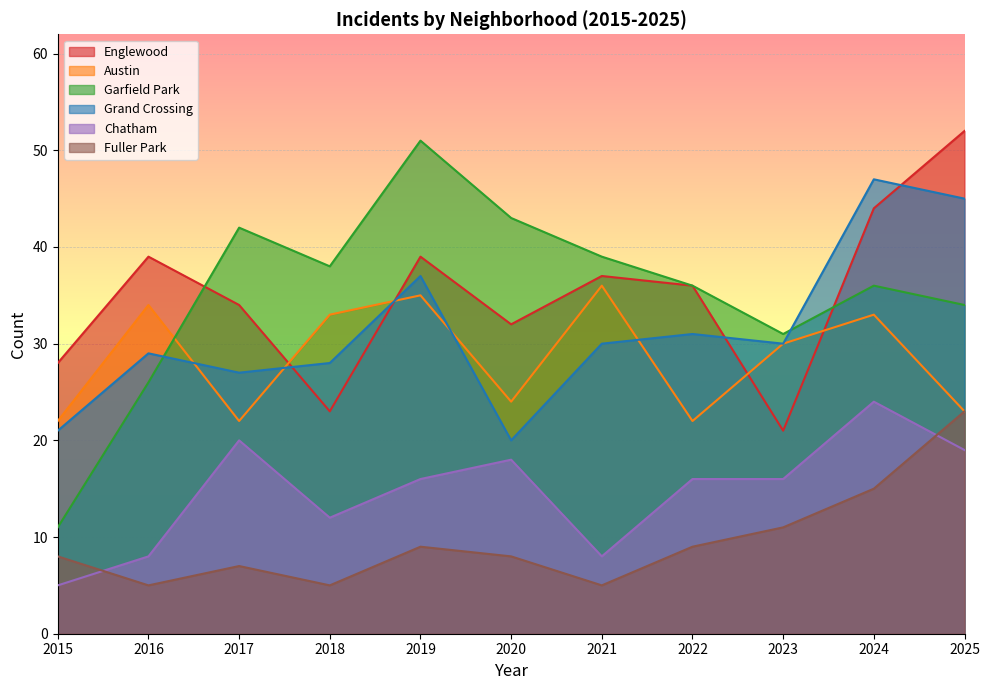

What is the approximate value of Grand Crossing at 2018, to the nearest 10?

30